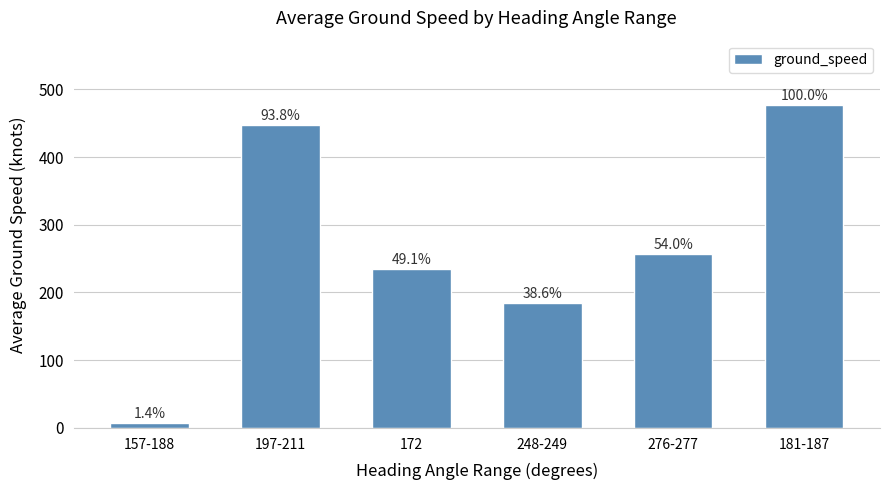

What value does the data have at 157-188?

6.7